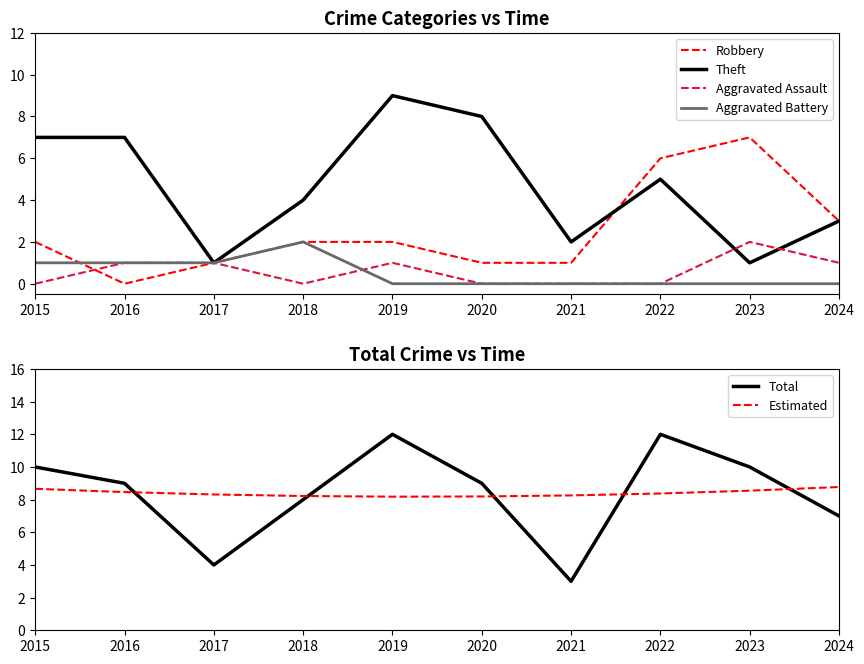

List the labels in order of Robbery value, largest first.

2023, 2022, 2024, 2015, 2018, 2019, 2017, 2020, 2021, 2016